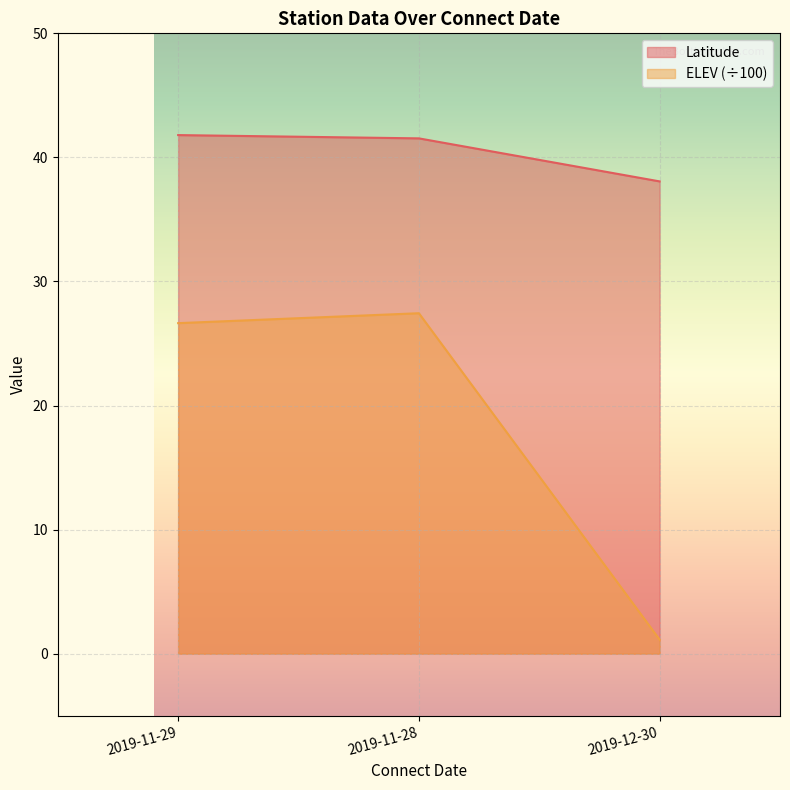

The ELEV series shows 15.9 at 2019-11-28. True or false?

False